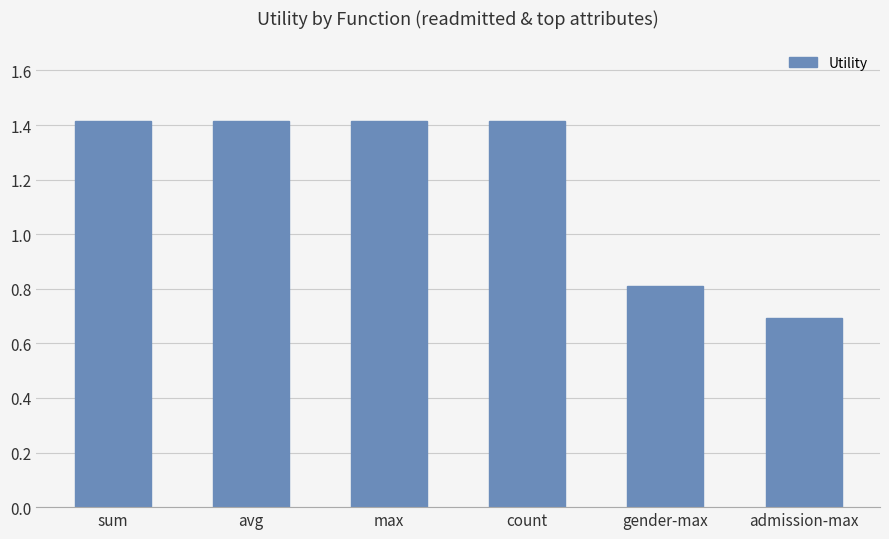

What is the value of the 3rd bar from the left?

1.4